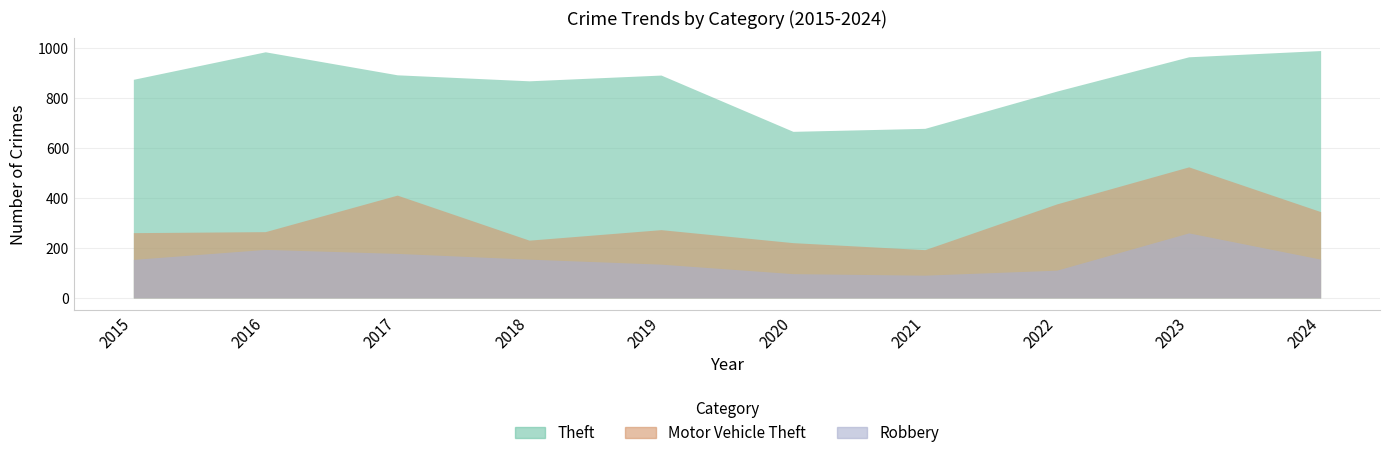

Rank the series at 2023 from lowest to highest value.

Robbery, Motor Vehicle Theft, Theft